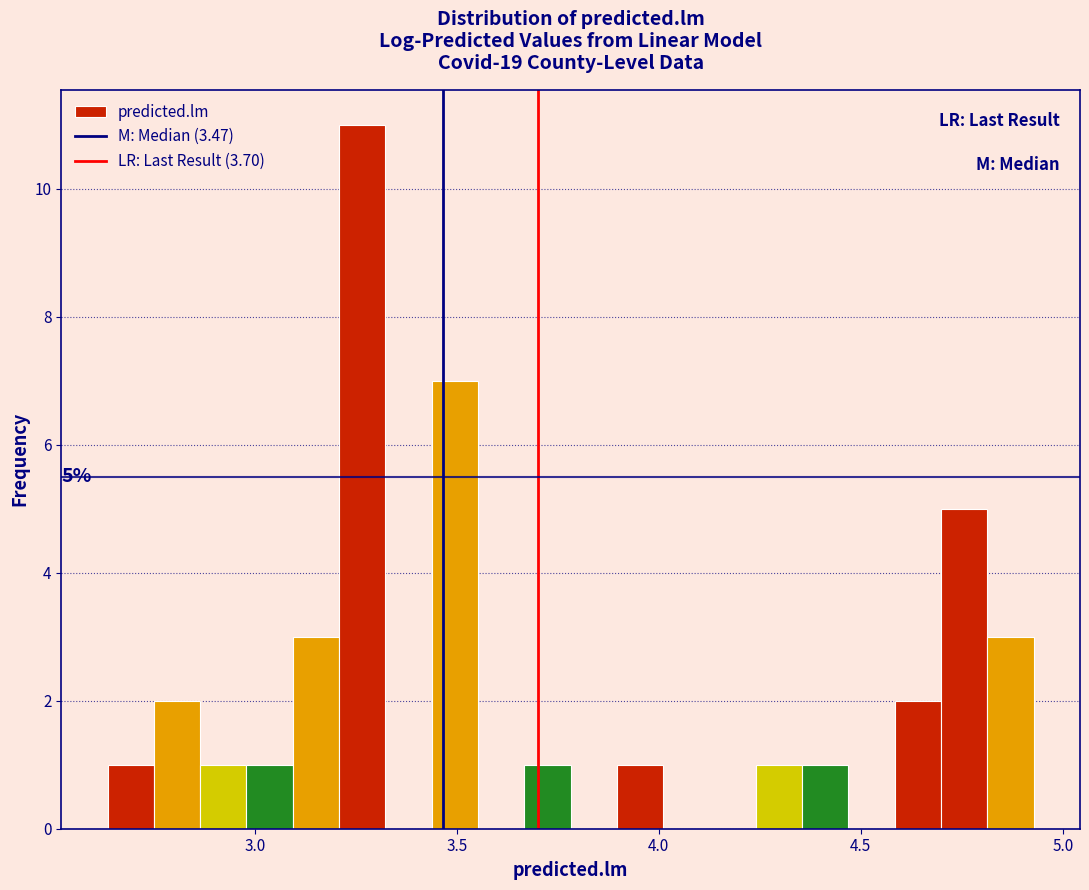

Read against the x-axis, roughly where is the centre of the tallest bar?

3.25